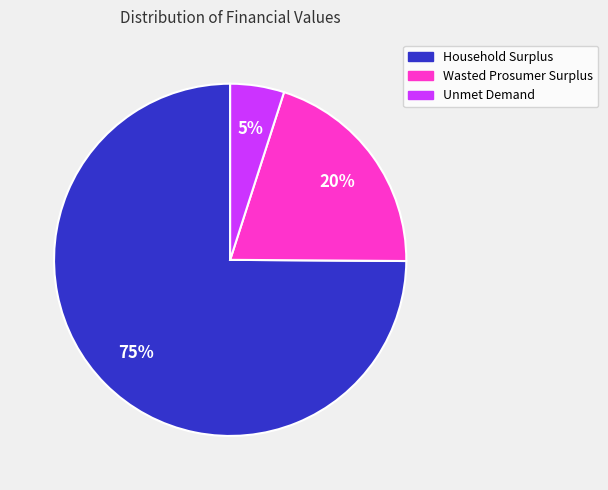

Is it true that Wasted Prosumer Surplus is 20% of the pie?

True